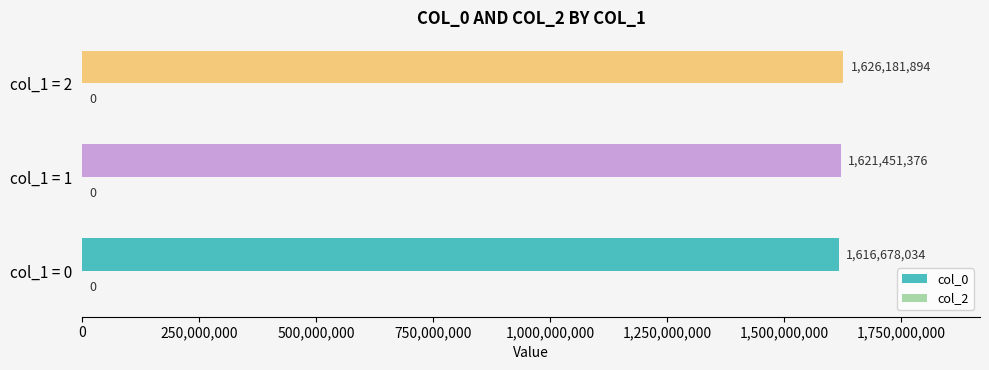

Reading top to bottom, list all the values displayed in this chart.

col_1 = 2=1626181894	col_1 = 1=1621451376	col_1 = 0=1616678034